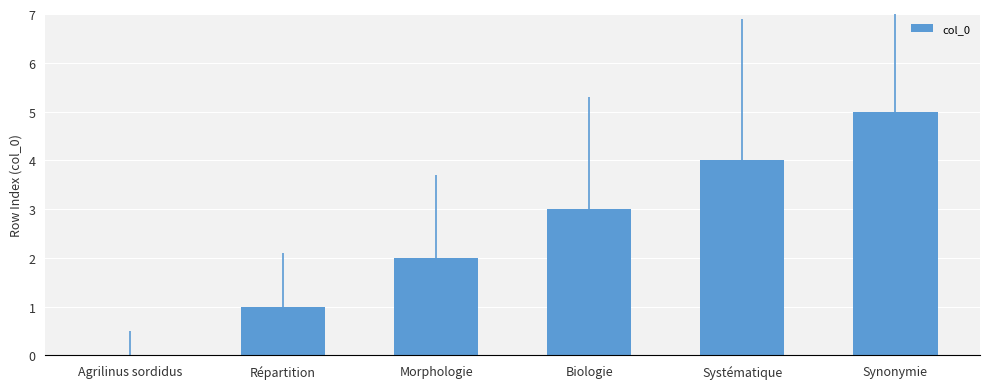

Read the value at Systématique.

4